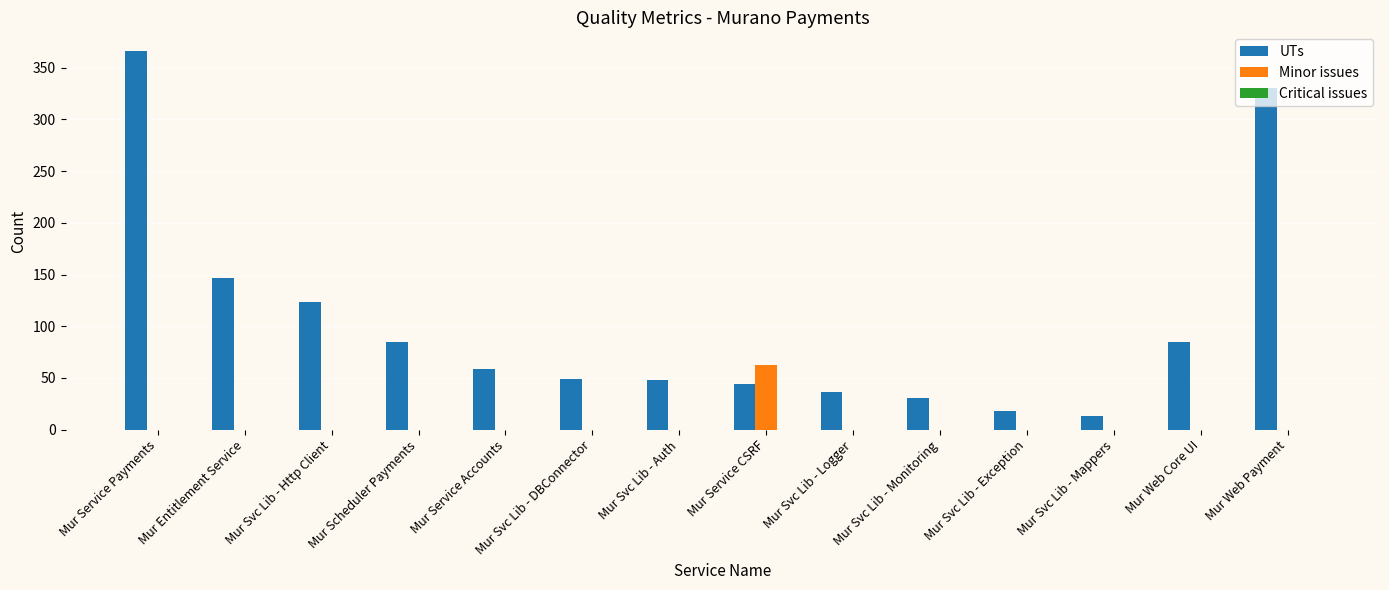

What is the total value across all series at Mur Service Payments?

366